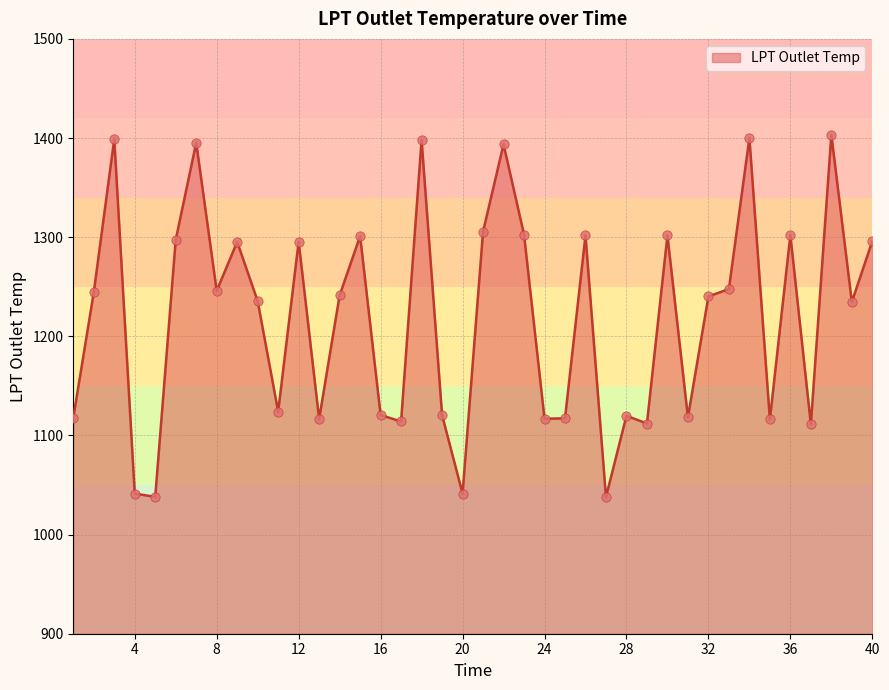

What is the minimum value shown in the chart?

1037.8